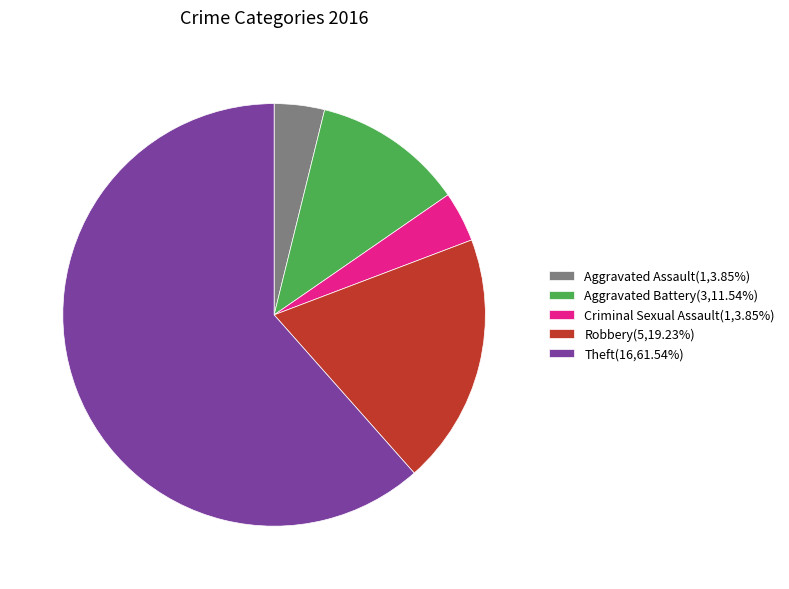

Does Aggravated Assault(1,3.85%) account for over 50% of the chart?

No